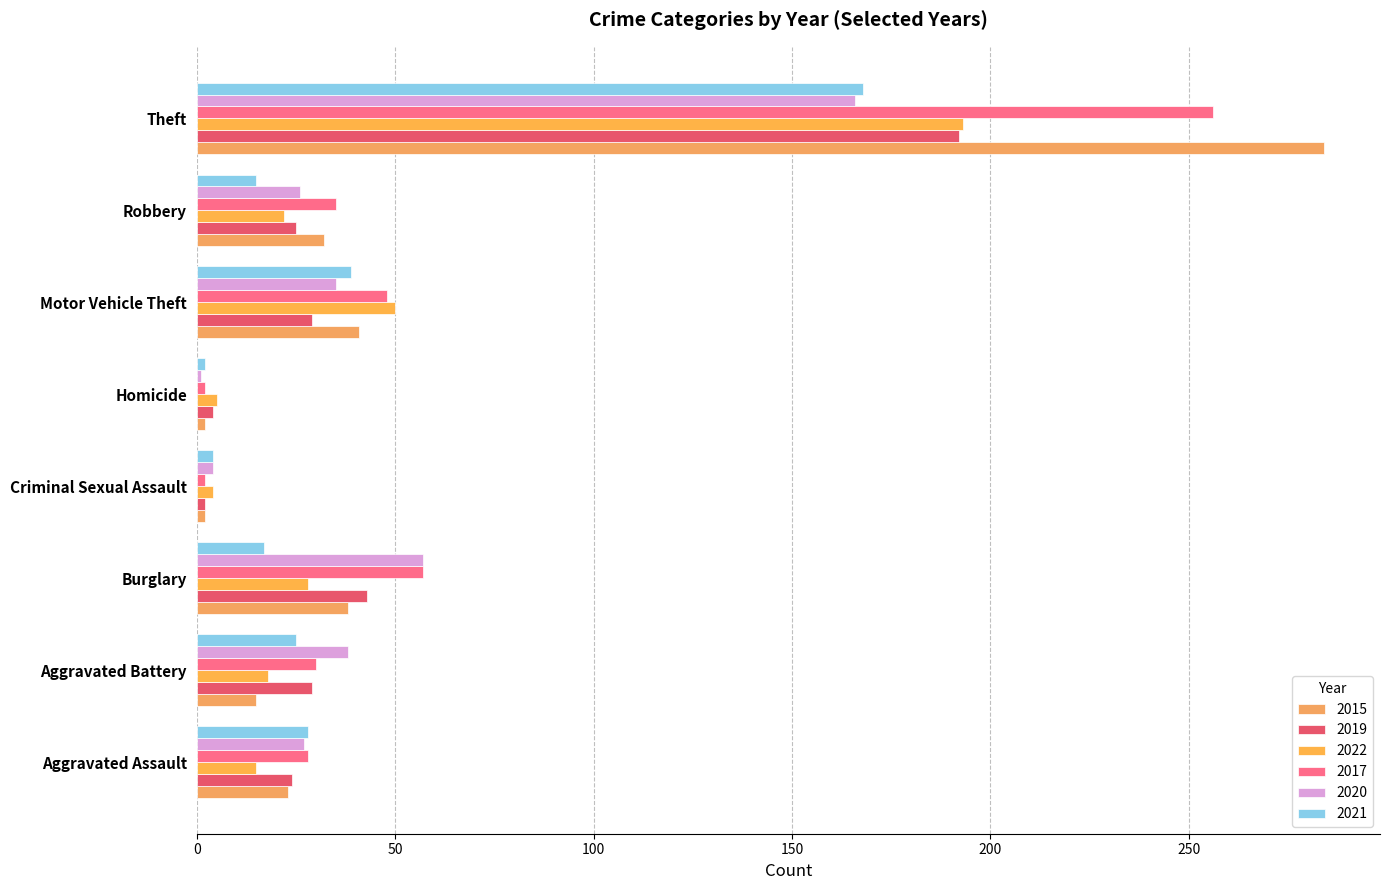

How many values in the 2020 series are below 35?

4